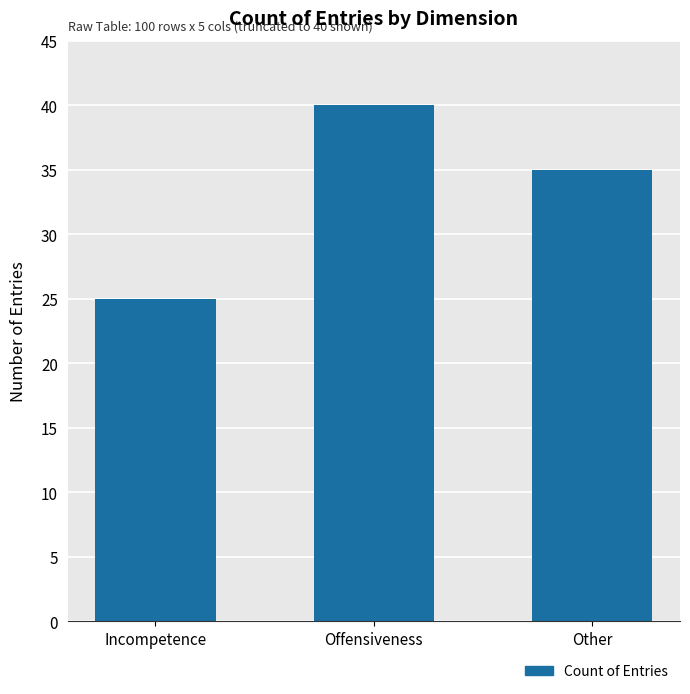

How many bars are there in total?

3